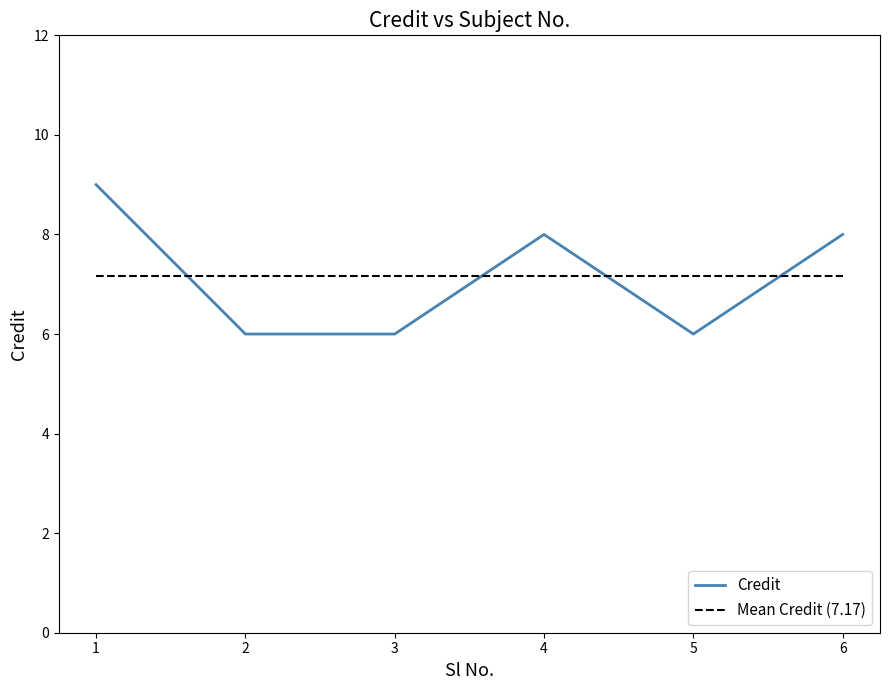

Is it true that the value at 1 is 12?

False